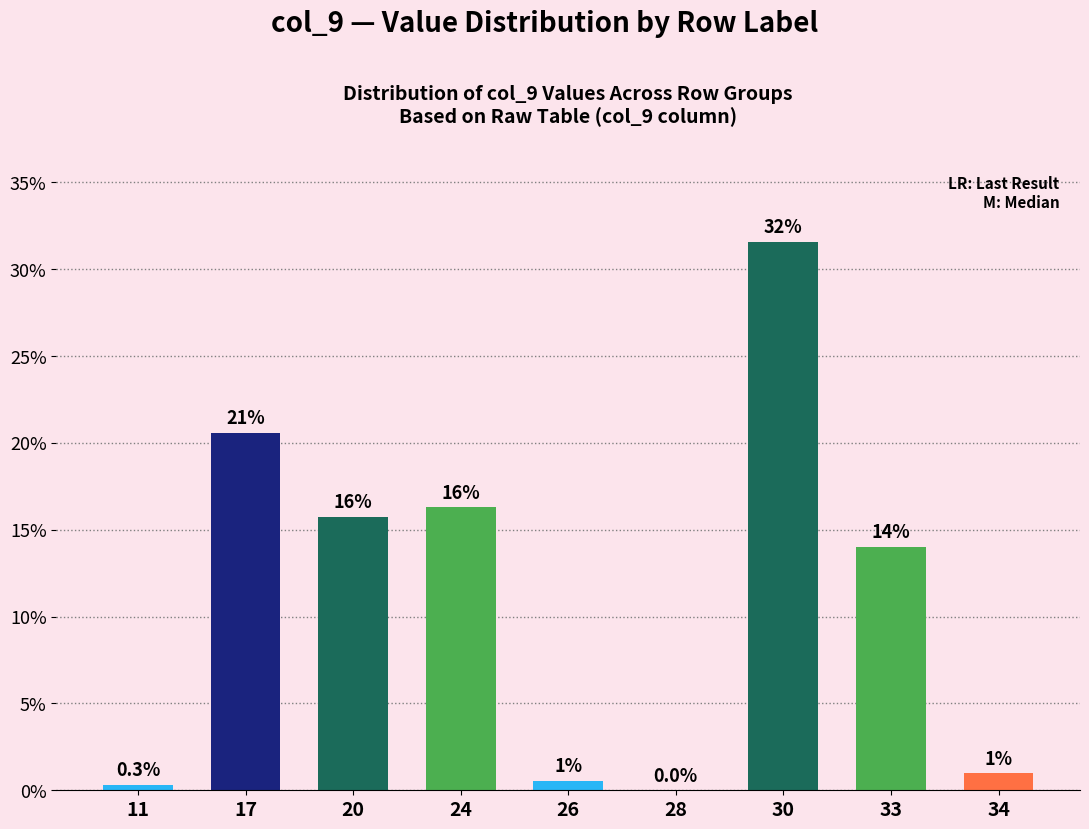

Between 20 and 33, which is larger?

20